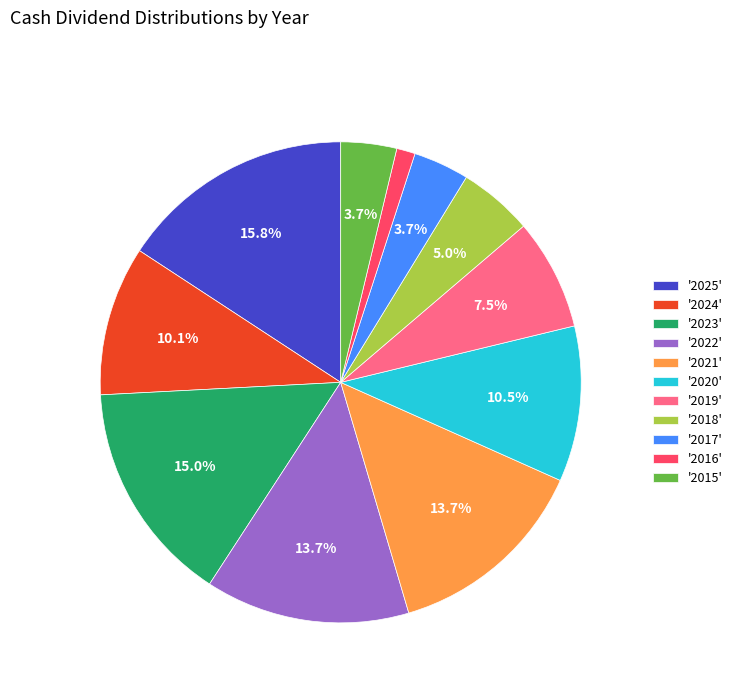

Is there any slice that represents more than half of the pie?

No